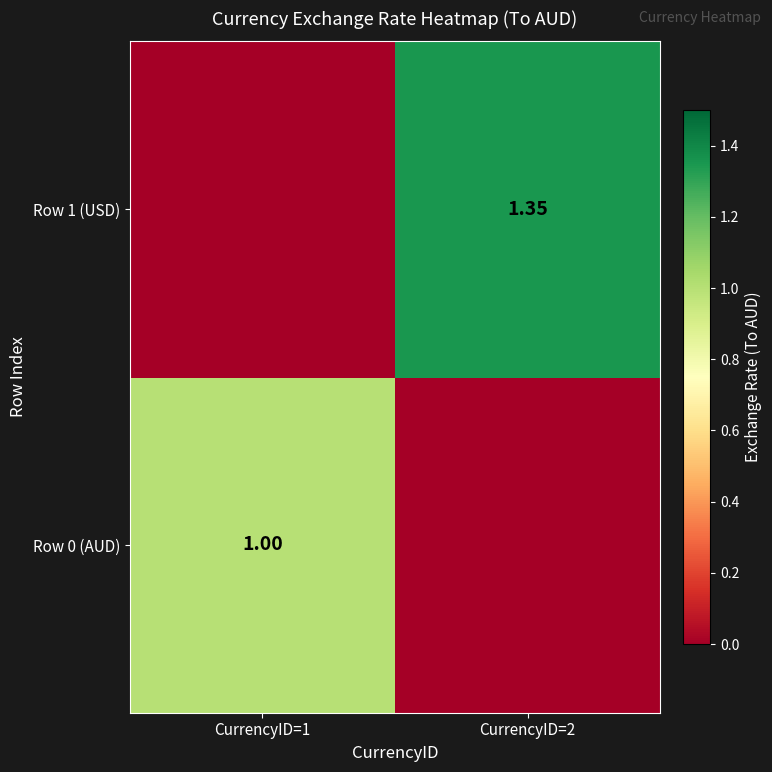

Between CurrencyID=1 and CurrencyID=2, which series saw the biggest shift?

Row 1 (USD)